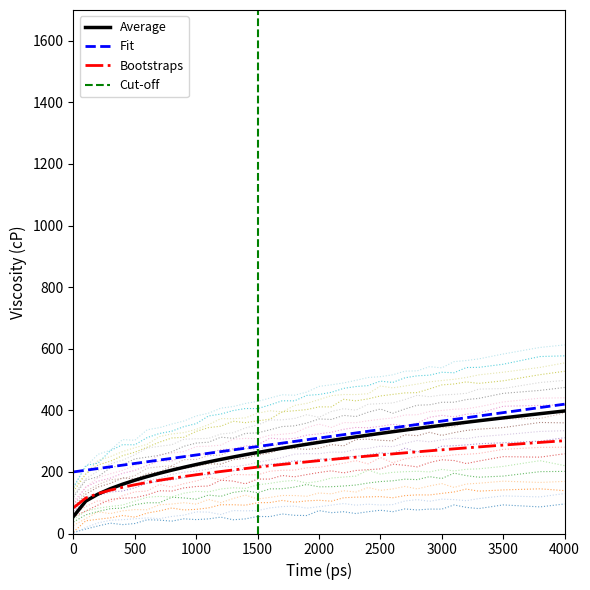

What is the sum of the Cut-off values at 23 and 1?

12